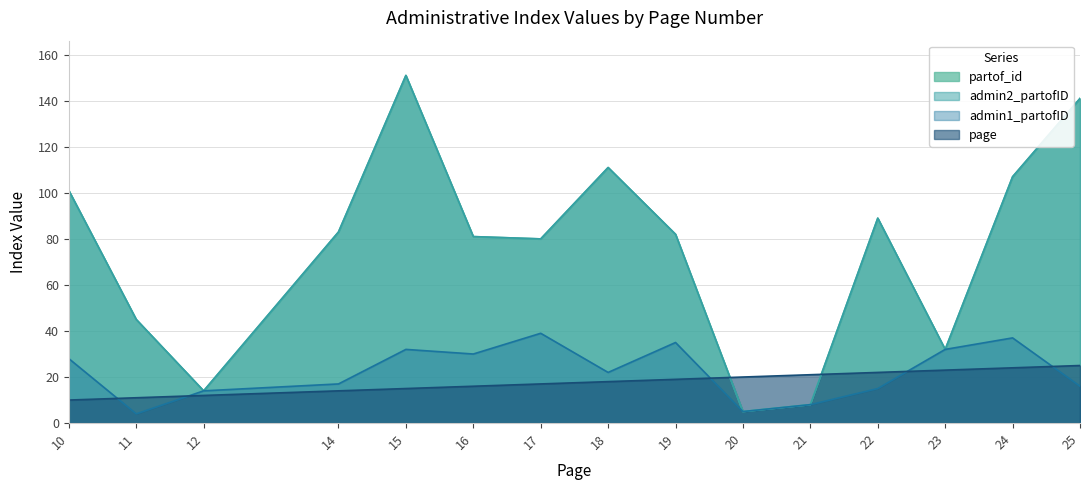

Does the chart display data point markers on the line(s)?

No